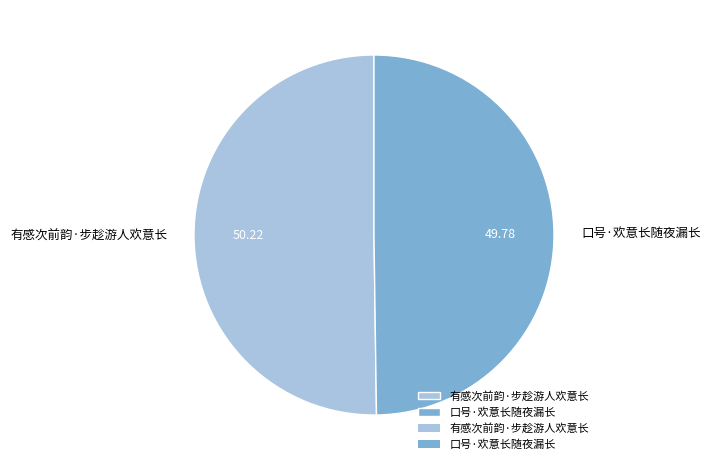

Combined, do 有感次前韵·步趁游人欢意长 and 口号·欢意长随夜漏长 account for over 50%?

Yes